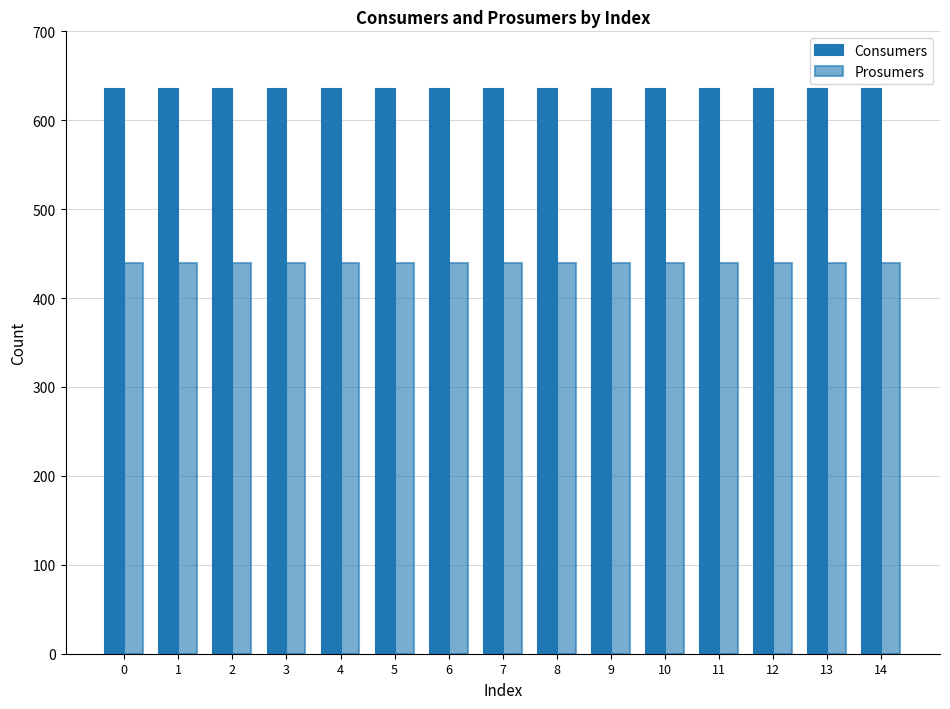

Does the chart contain any negative values?

No